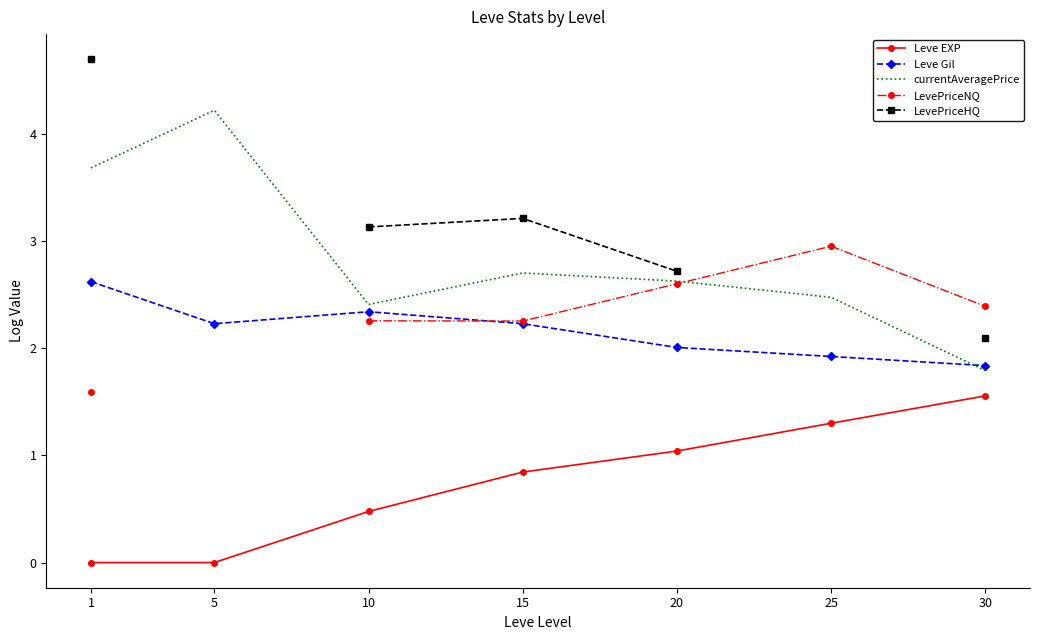

True or false: LevePriceHQ and LevePriceNQ intersect in this chart.

False